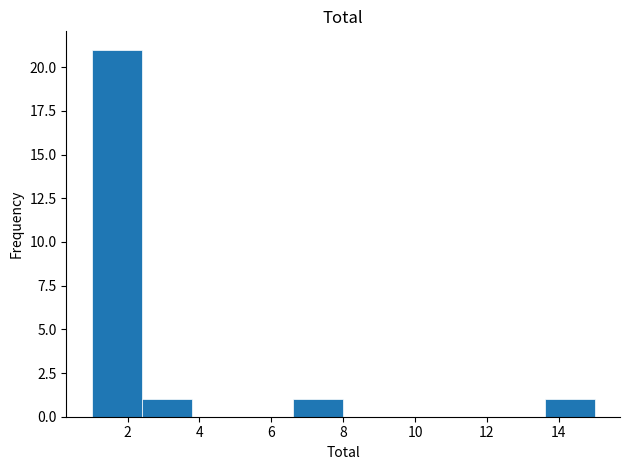

Over which range of the x-axis is the bar tallest?

1.0 to 2.4